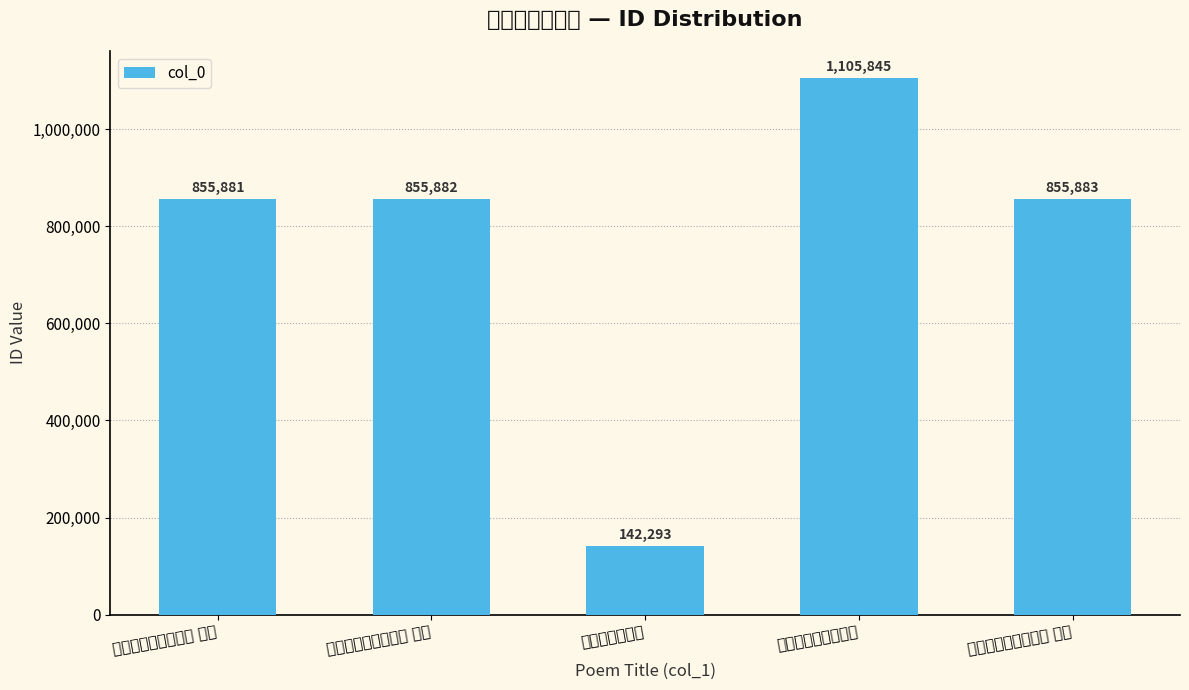

Which label corresponds to the largest value in the chart?

题苦竹寺海棠洞三首